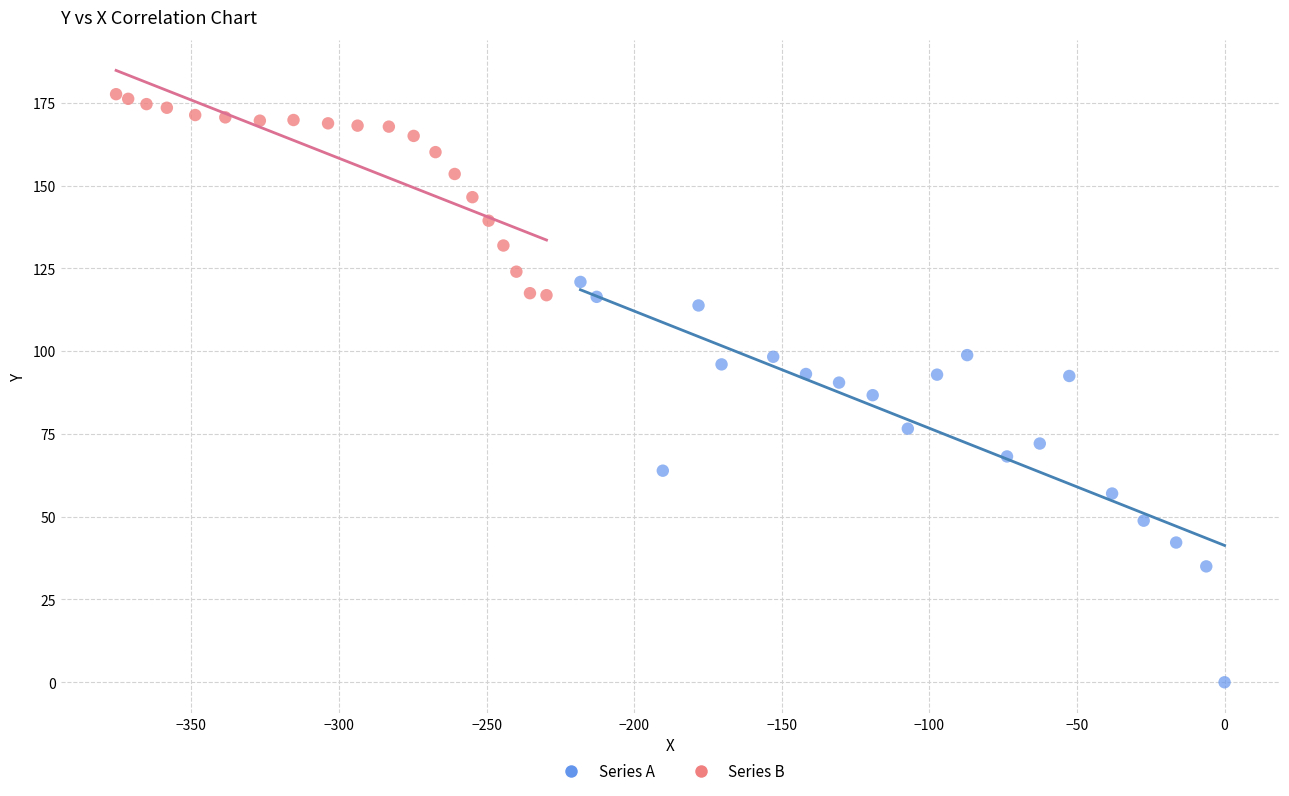

Which series reaches the maximum Y coordinate?

Series B